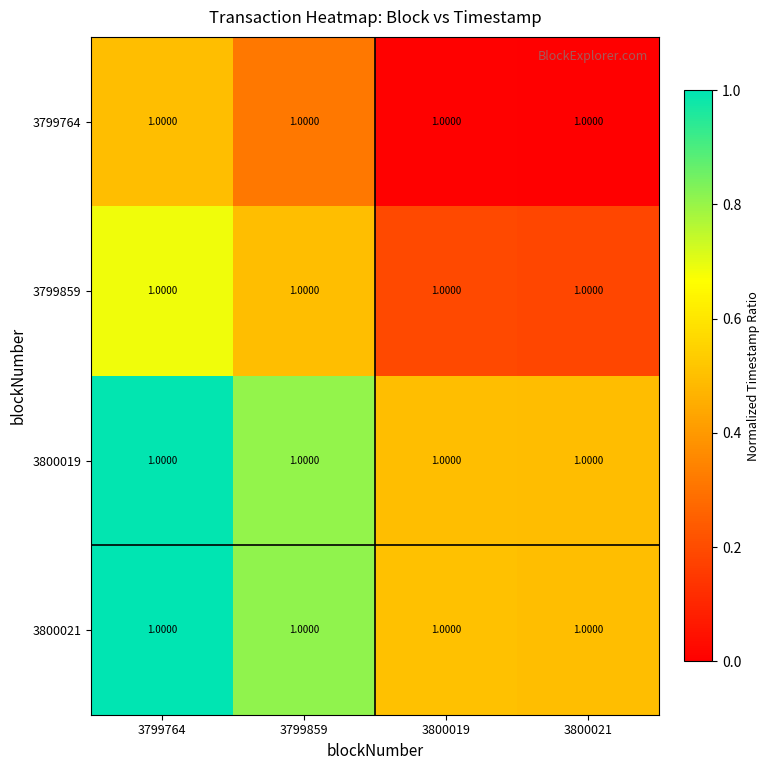

The value of 3799859 at 3799859 is 0.9. True or false?

False